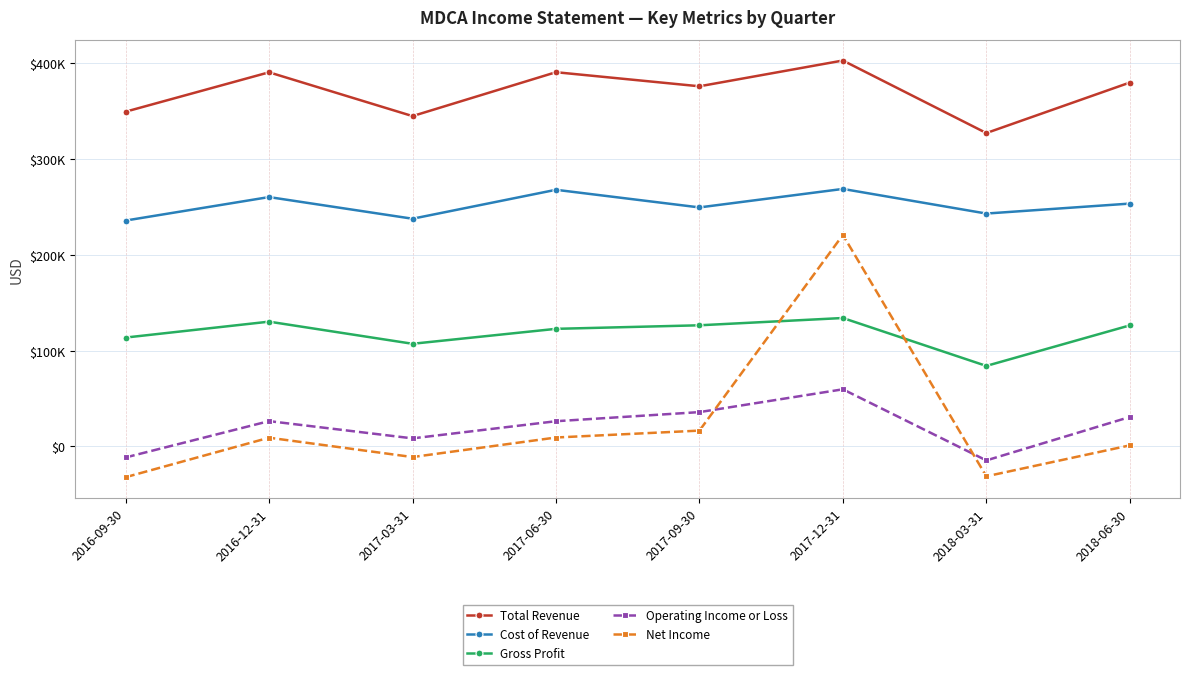

Is this an area chart (filled region under the line)?

No